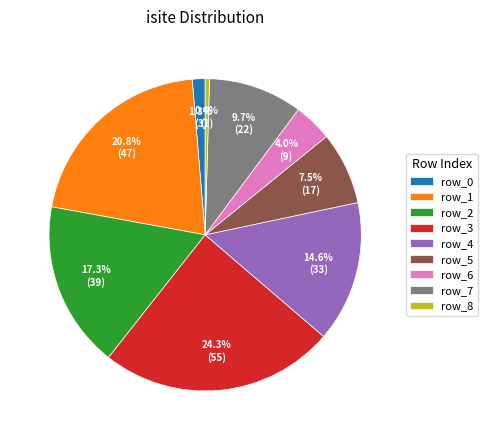

To the nearest percent, what is the difference between the row_0 and row_7 slice percentages?

8%